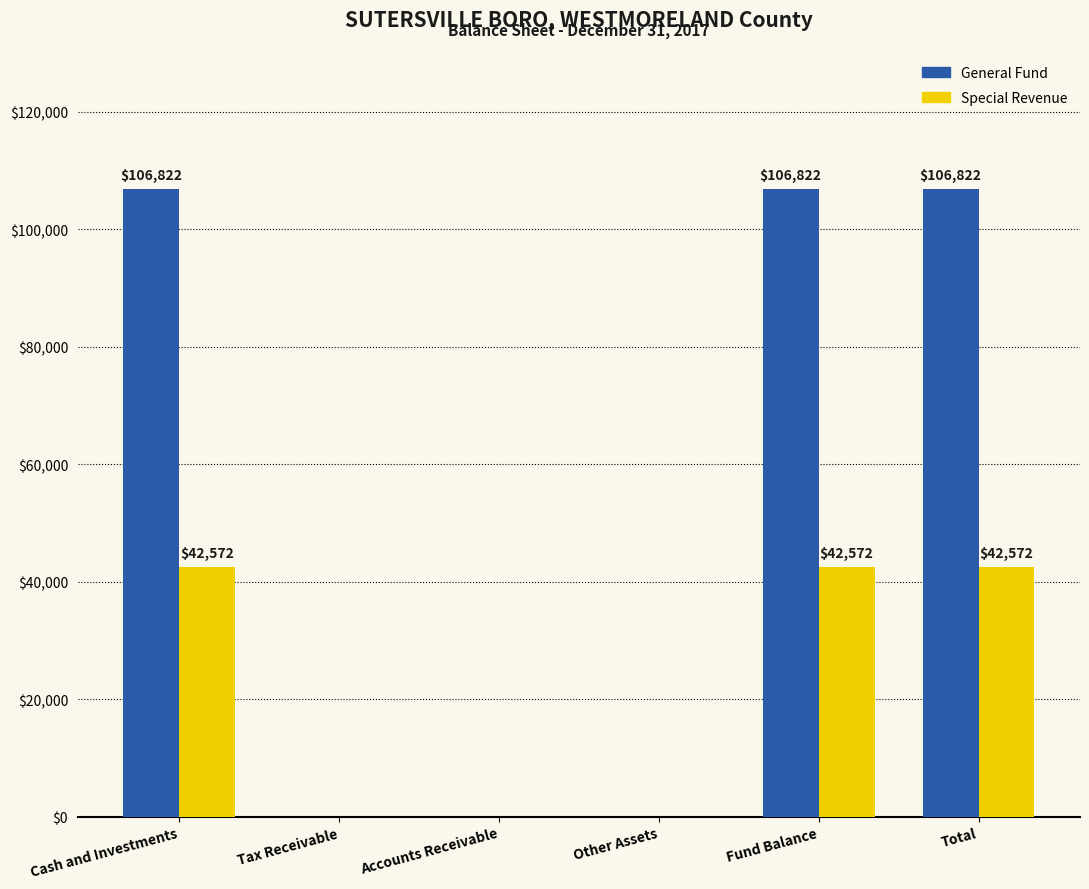

Reading right to left, extract all data points from this chart.

General Fund: 106822	106822	0	0	0	106822
Special Revenue: 42572	42572	0	0	0	42572